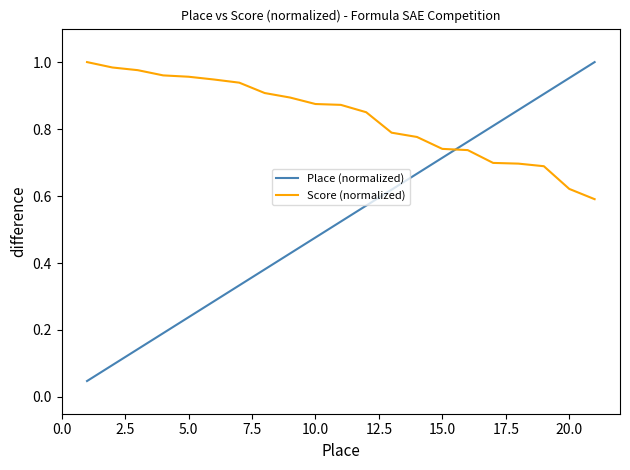

Which series has the largest total across all categories?

Score (normalized)